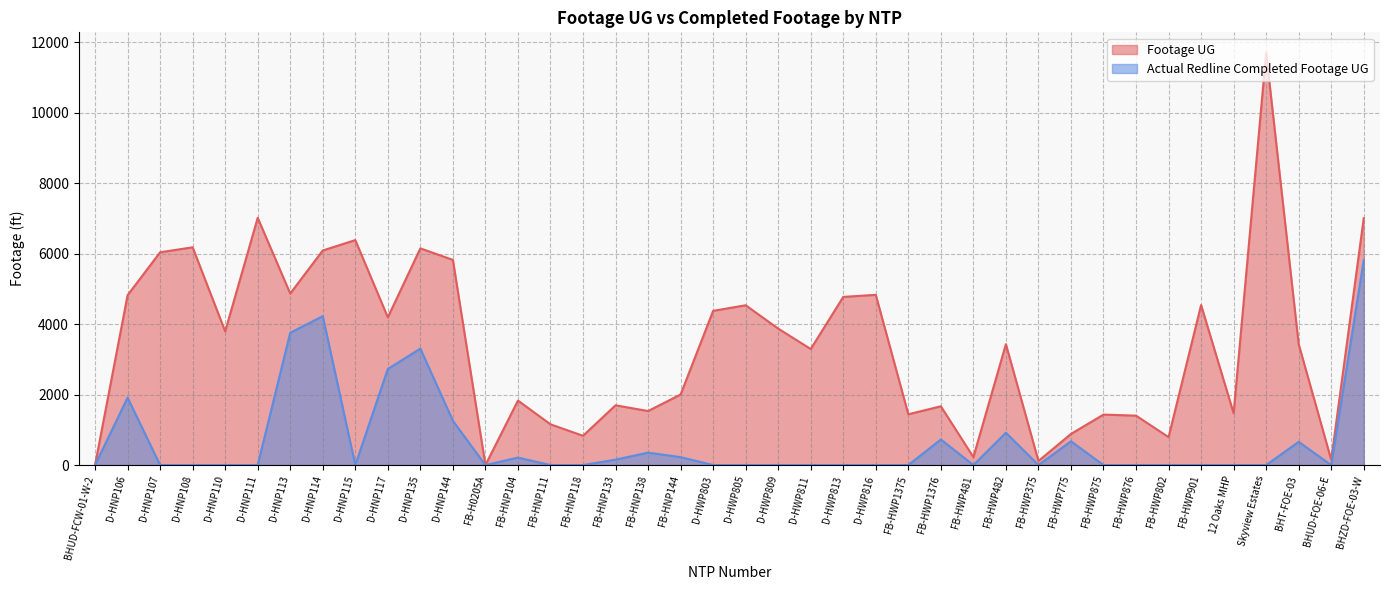

True or false: Actual Redline Completed Footage UG and Footage UG intersect in this chart.

False